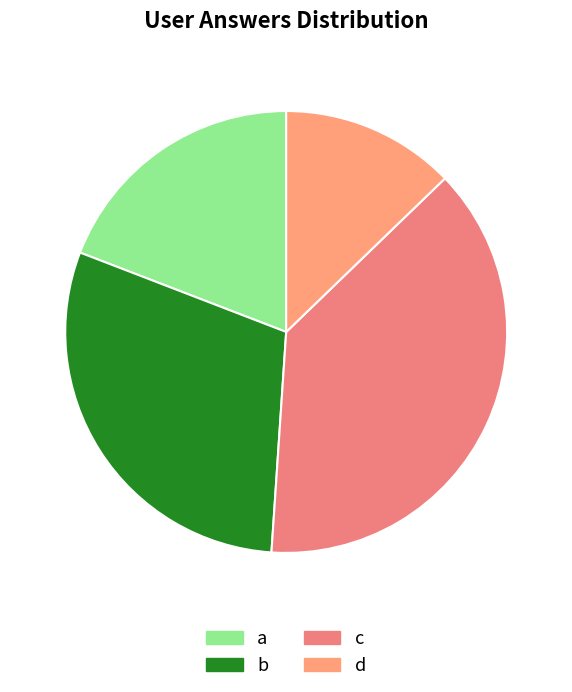

To the nearest percent, what is the combined percentage of c and d?

51%